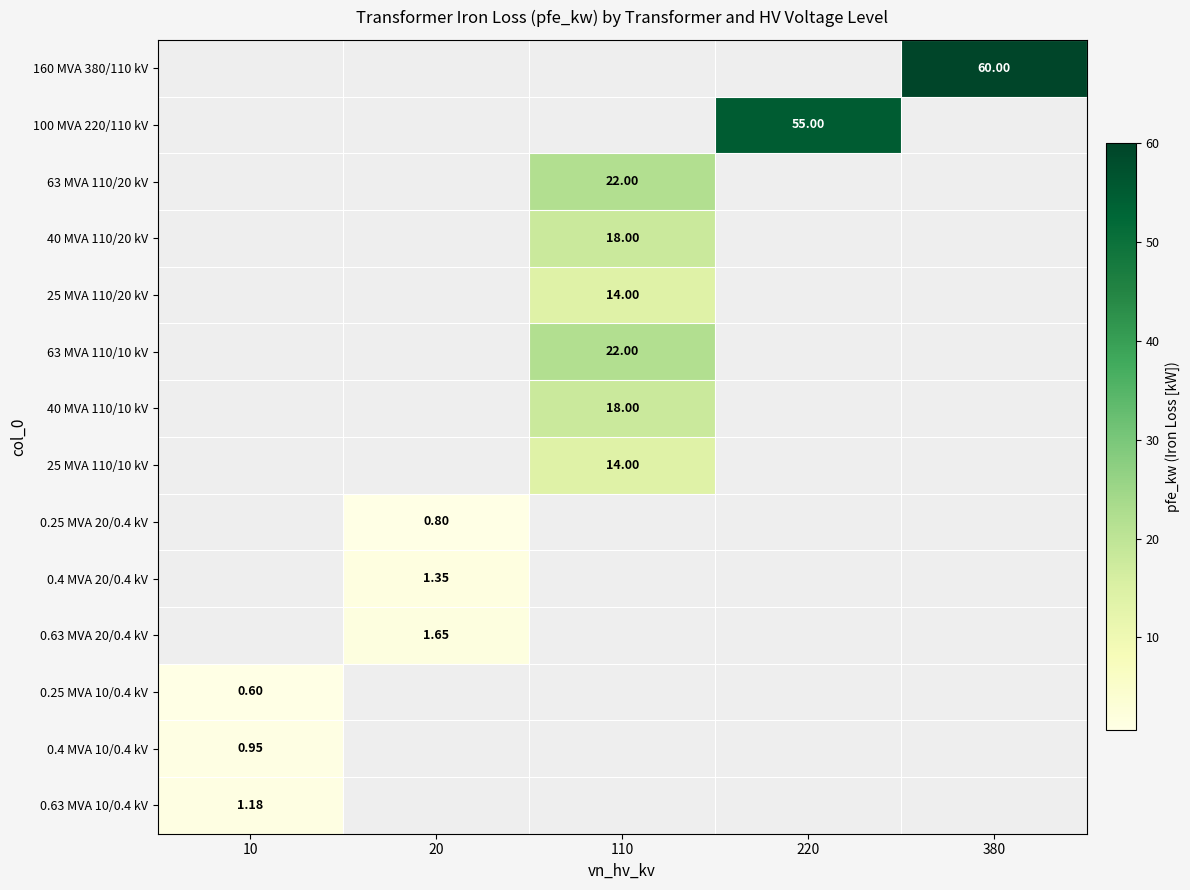

At 110, list the series in order from largest to smallest.

63 MVA 110/20 kV, 63 MVA 110/10 kV, 40 MVA 110/20 kV, 40 MVA 110/10 kV, 25 MVA 110/20 kV, 25 MVA 110/10 kV, 160 MVA 380/110 kV, 100 MVA 220/110 kV, 0.25 MVA 20/0.4 kV, 0.4 MVA 20/0.4 kV, 0.63 MVA 20/0.4 kV, 0.25 MVA 10/0.4 kV, 0.4 MVA 10/0.4 kV, 0.63 MVA 10/0.4 kV